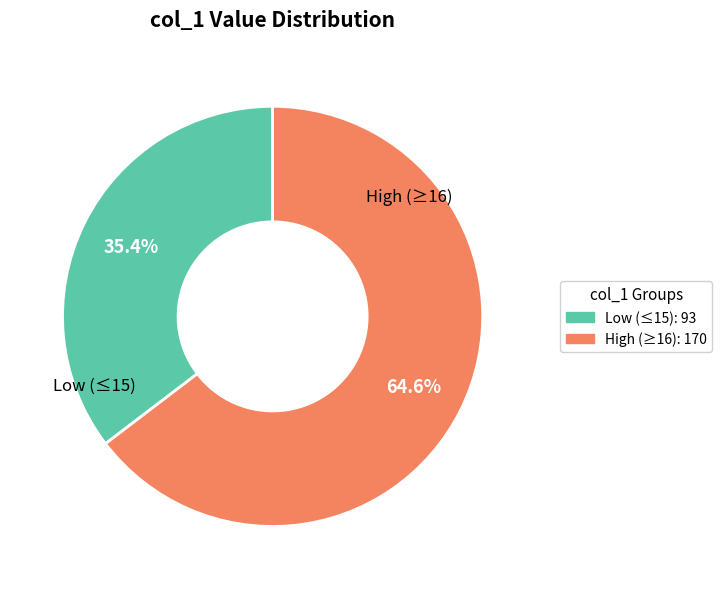

Is there a majority slice in this chart?

Yes